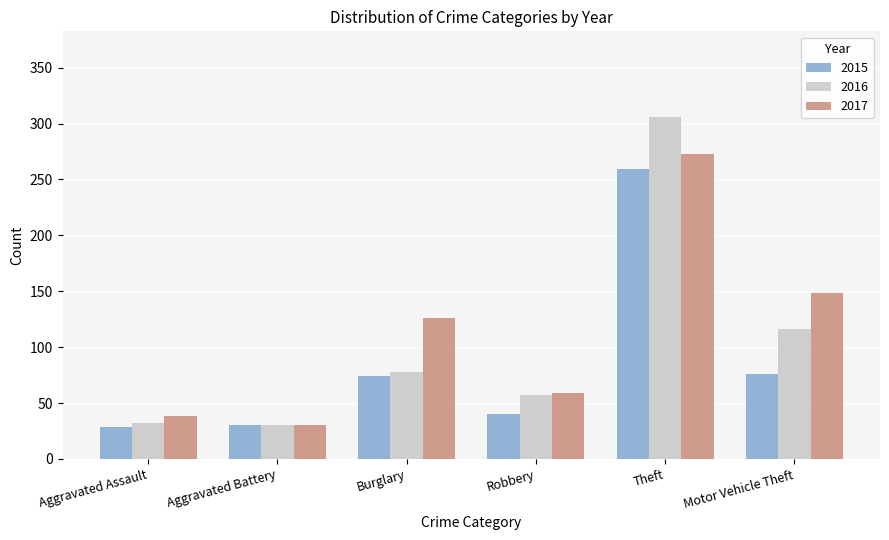

What is the label of the 4th bar from the right?

Burglary